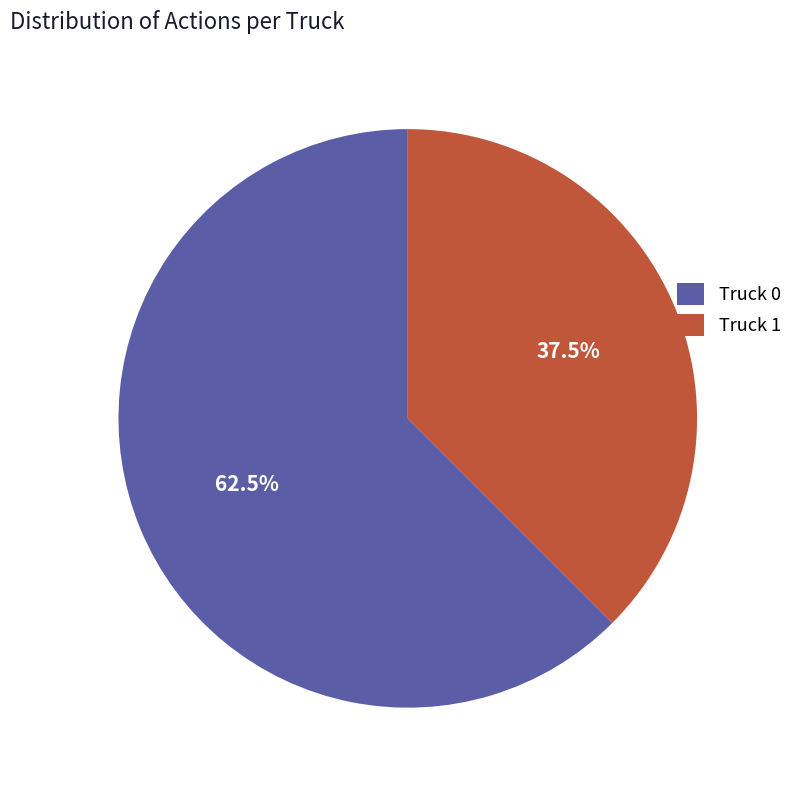

What is the ratio of the value at Truck 0 to the value at Truck 1?

1.7